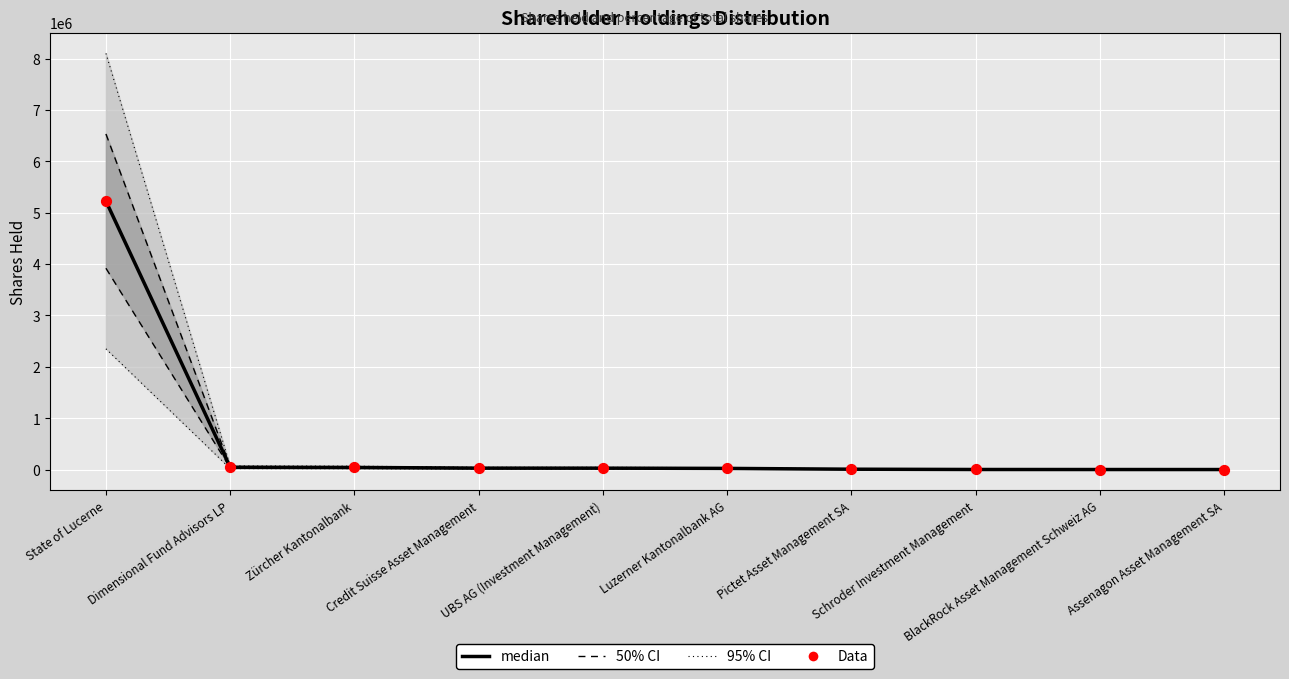

Which series contains the lowest Y value?

median